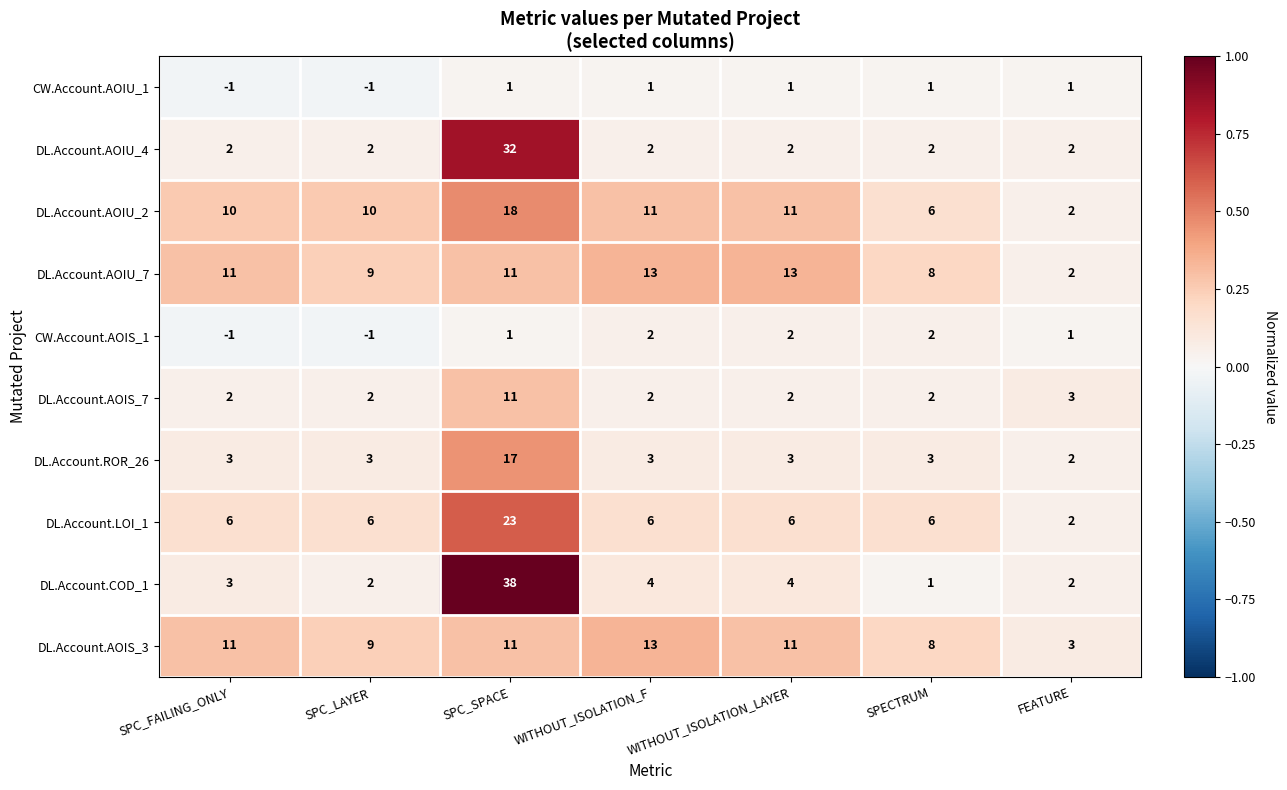

What is the difference between the maximum and second lowest values in the DL.Account.AOIU_4 series?

30